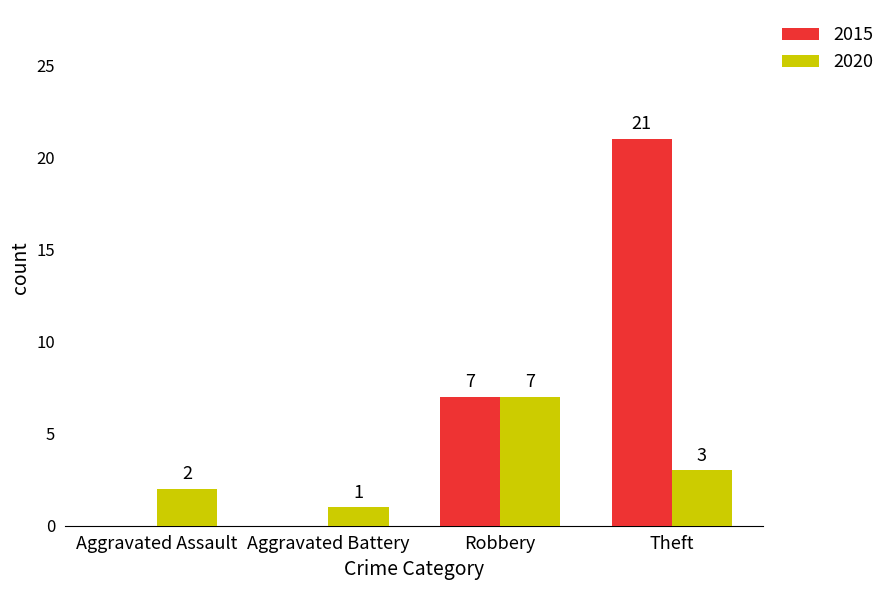

Which series has the largest range (max minus min)?

2015